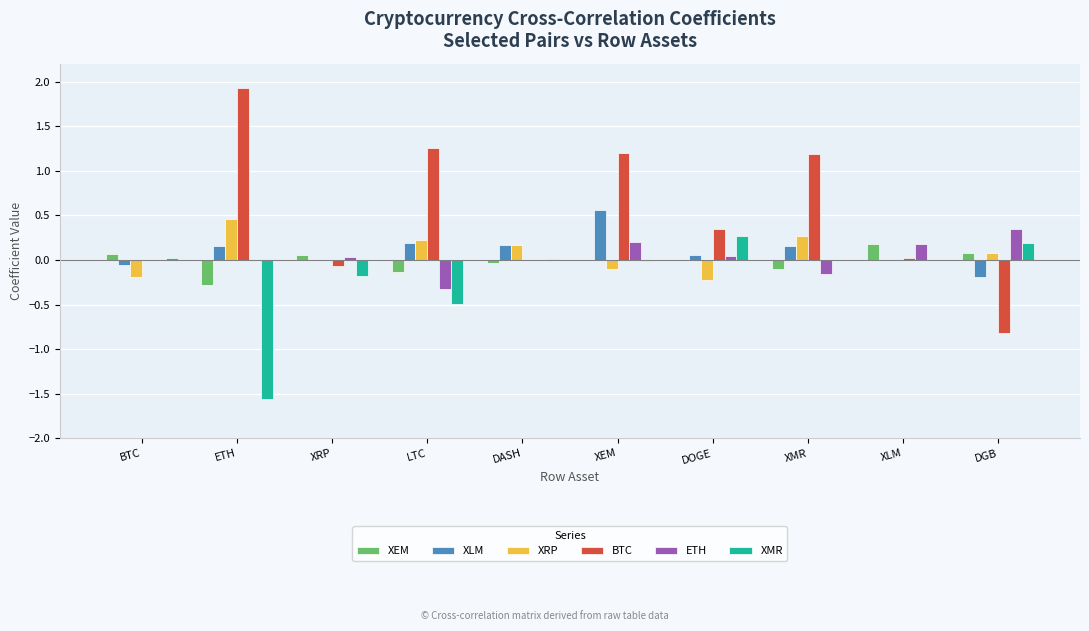

Between XRP and LTC, which series saw the biggest shift?

BTC